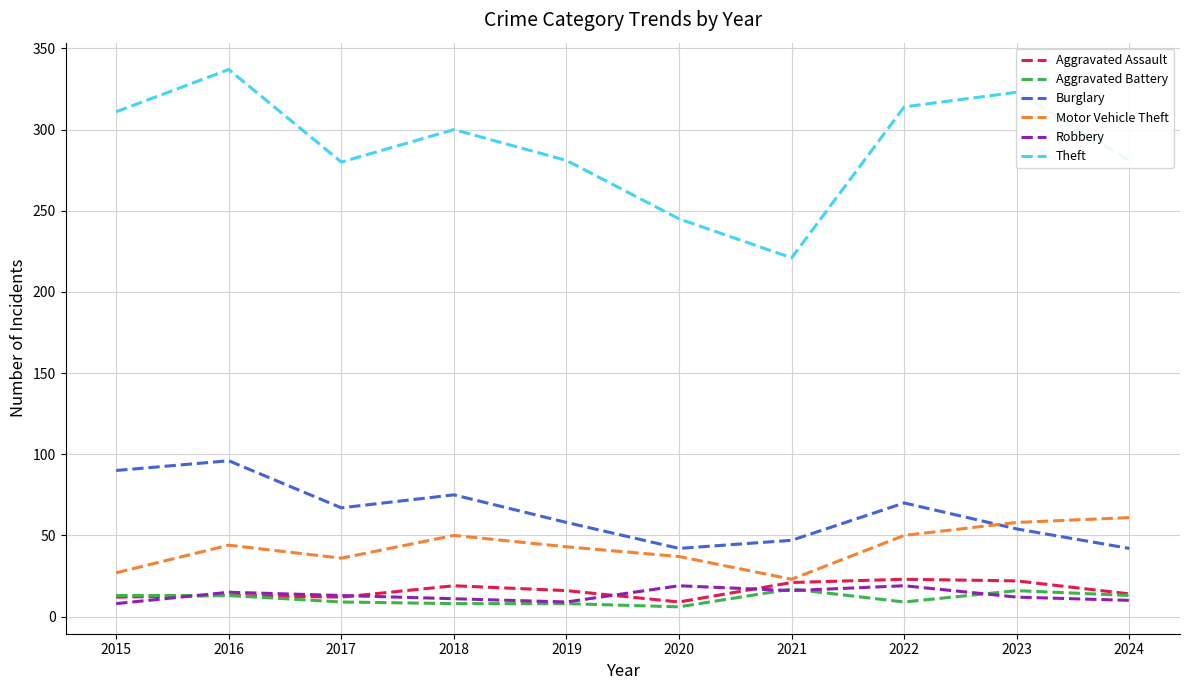

True or false: Burglary and Aggravated Battery cross at least once.

False